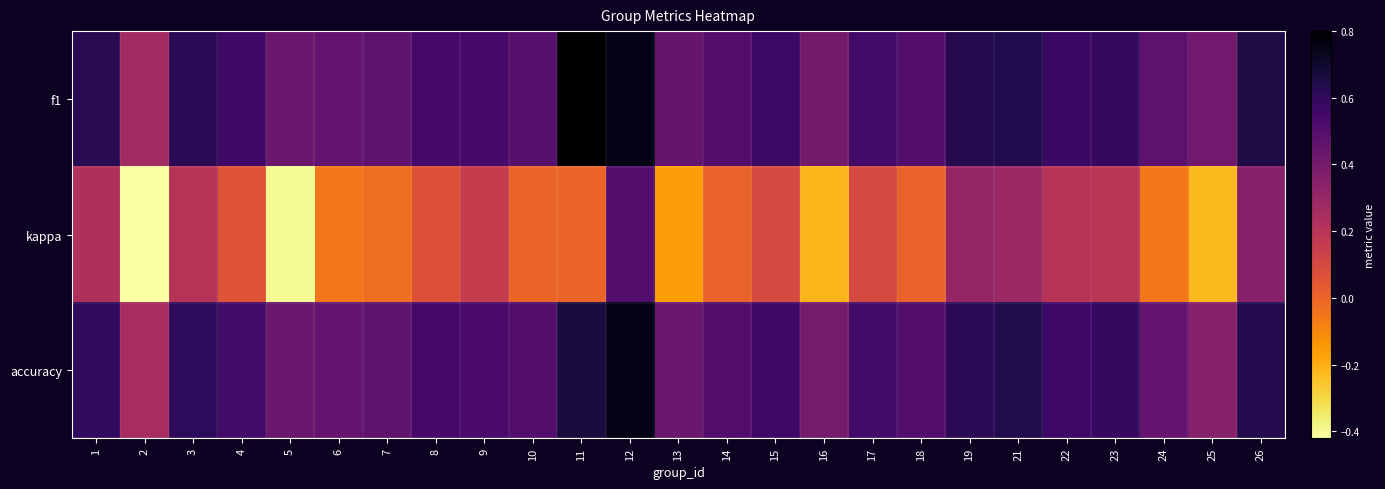

Reading left to right, extract all data points from this chart.

f1: 1=0.6	2=0.3	3=0.6	4=0.6	5=0.4	6=0.5	7=0.5	8=0.5	9=0.5	10=0.5	11=0.8	12=0.7	13=0.4	14=0.5	15=0.6	16=0.4	17=0.6	18=0.5	19=0.6	21=0.6	22=0.6	23=0.6	24=0.5	25=0.4	26=0.6
kappa: 1=0.2	2=-0.4	3=0.2	4=0.1	5=-0.4	6=-0.1	7=-0.0	8=0.1	9=0.2	10=0.0	11=0.0	12=0.5	13=-0.2	14=0.0	15=0.1	16=-0.2	17=0.1	18=0.0	19=0.3	21=0.3	22=0.2	23=0.2	24=-0.1	25=-0.2	26=0.4
accuracy: 1=0.6	2=0.2	3=0.6	4=0.5	5=0.4	6=0.5	7=0.5	8=0.5	9=0.5	10=0.5	11=0.7	12=0.8	13=0.4	14=0.5	15=0.6	16=0.4	17=0.6	18=0.5	19=0.6	21=0.6	22=0.6	23=0.6	24=0.5	25=0.3	26=0.6